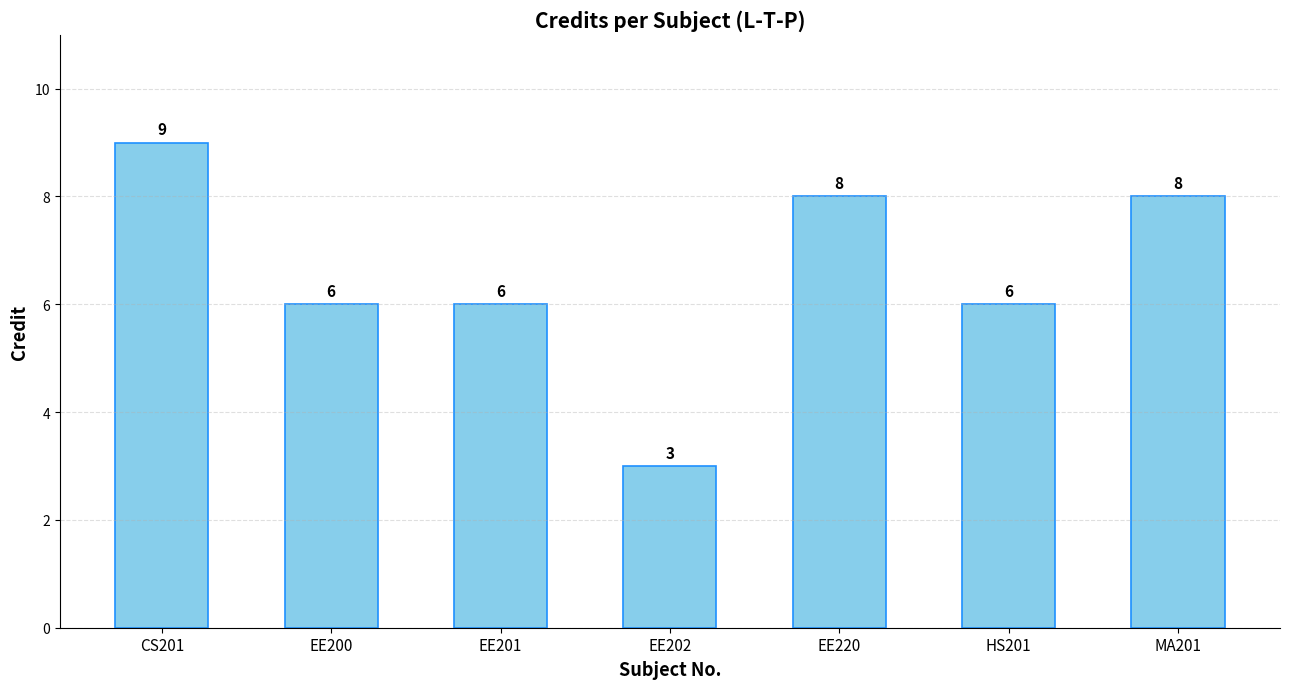

What is the average value?

7